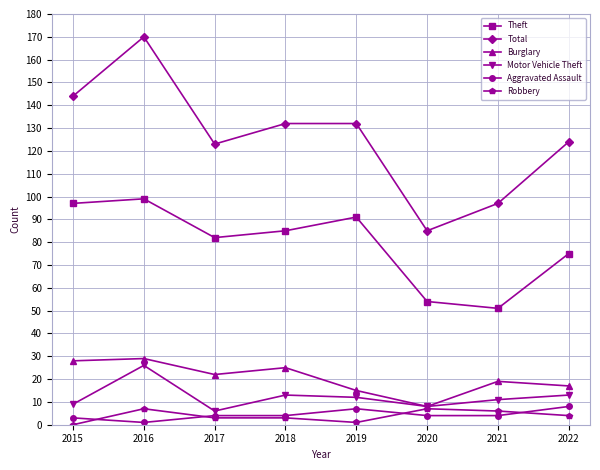

Is it true that Motor Vehicle Theft equals 6 at 2017?

True